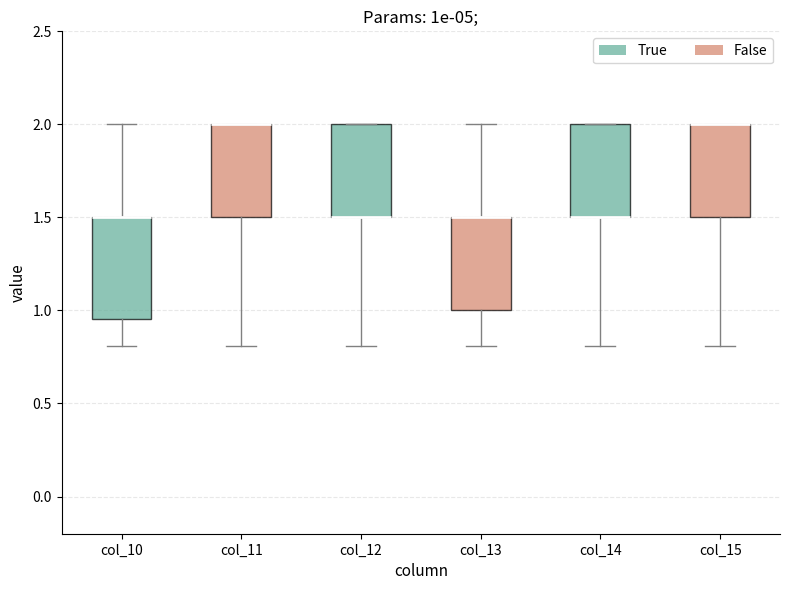

Where does the upper whisker of the box for col_13 end on the y-axis? The values are not printed on the chart, so give them approximately, as read against the axis.

2.00